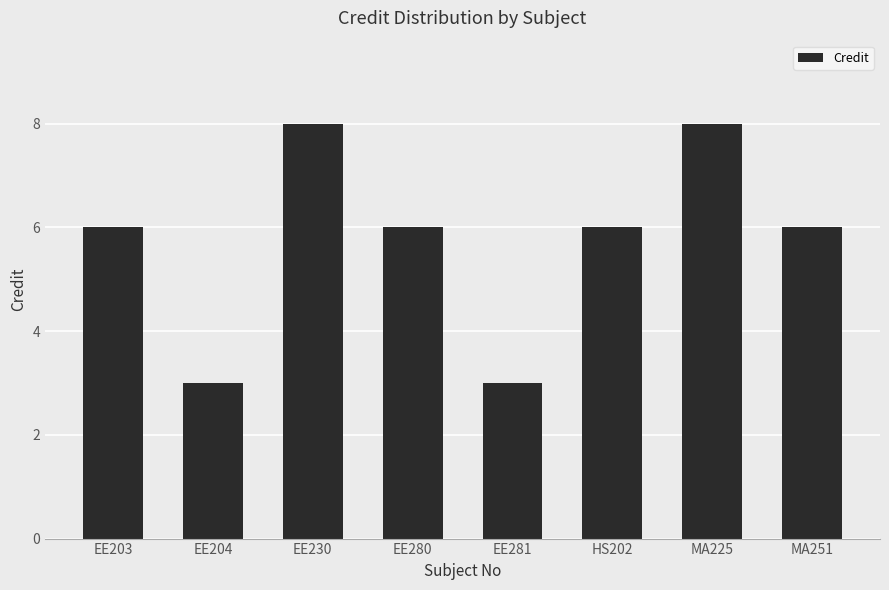

Count the values in the range 6 to 8.

6